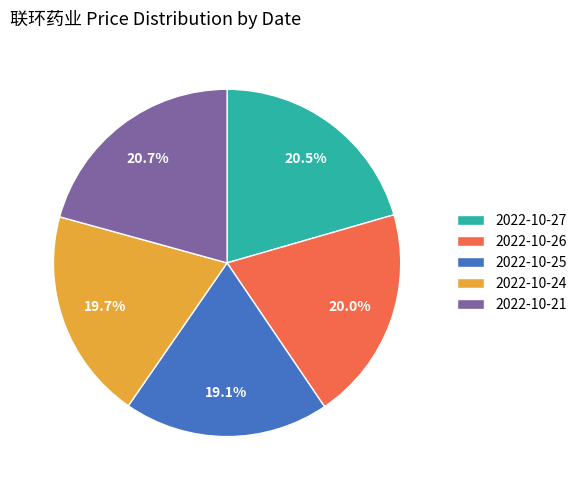

What is the total percentage of 2022-10-26 and 2022-10-21?

40.7%